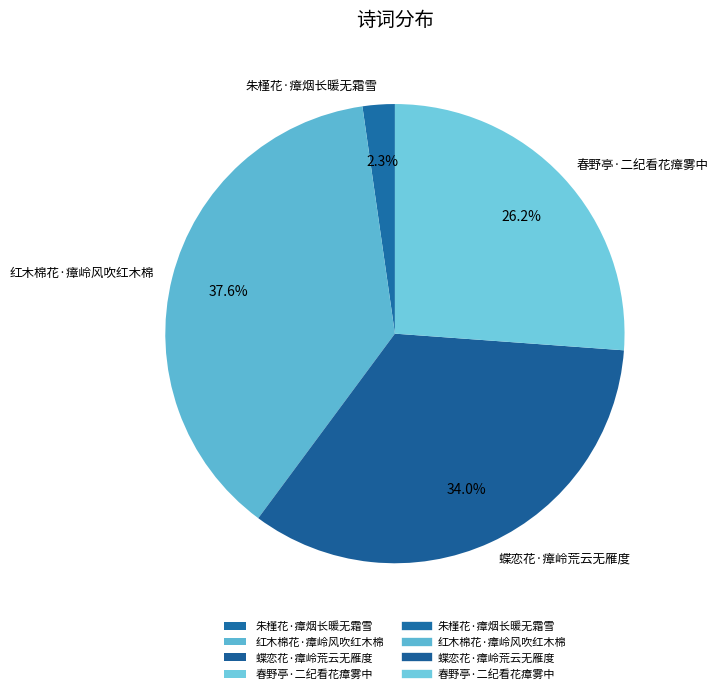

To the nearest percent, what is the average slice percentage?

25%